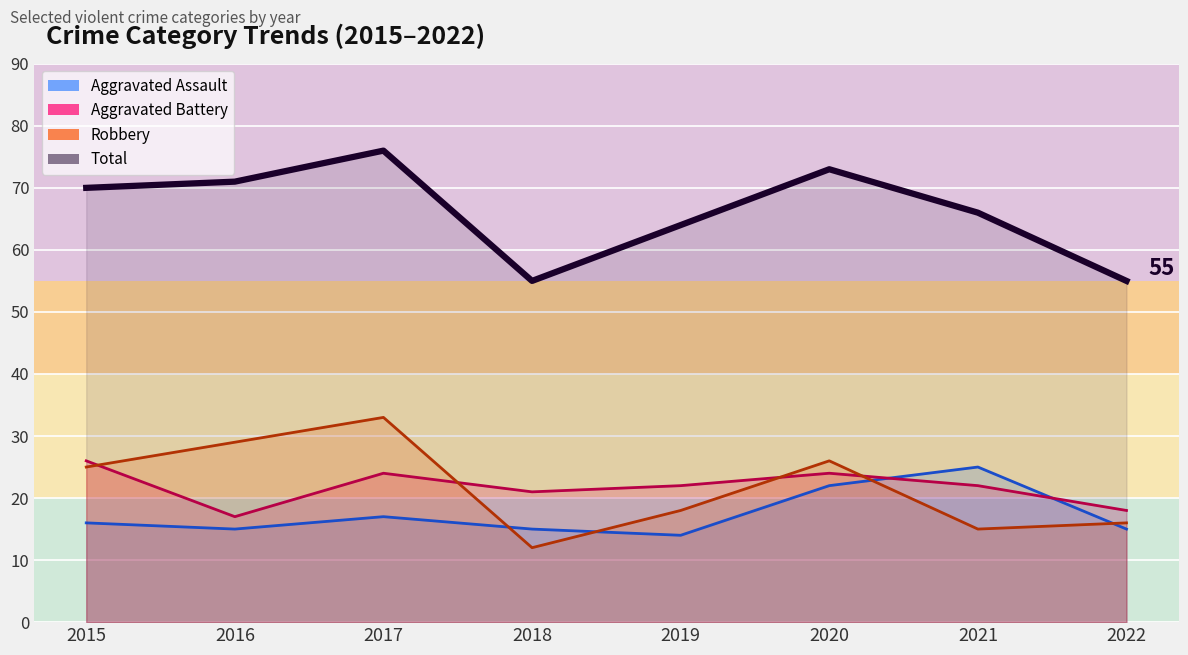

Reading left to right, extract all data points from this chart.

Aggravated Assault: 2015=16	2016=15	2017=17	2018=15	2019=14	2020=22	2021=25	2022=15
Aggravated Battery: 2015=26	2016=17	2017=24	2018=21	2019=22	2020=24	2021=22	2022=18
Robbery: 2015=25	2016=29	2017=33	2018=12	2019=18	2020=26	2021=15	2022=16
Total: 2015=70	2016=71	2017=76	2018=55	2019=64	2020=73	2021=66	2022=55